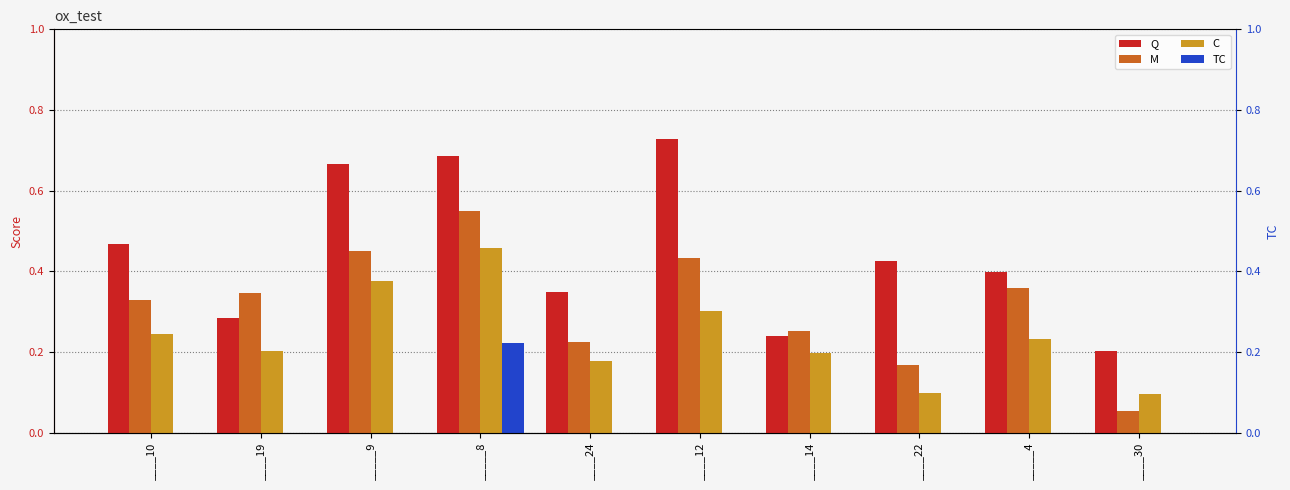

At which category is the sum across all series the highest?

_____8